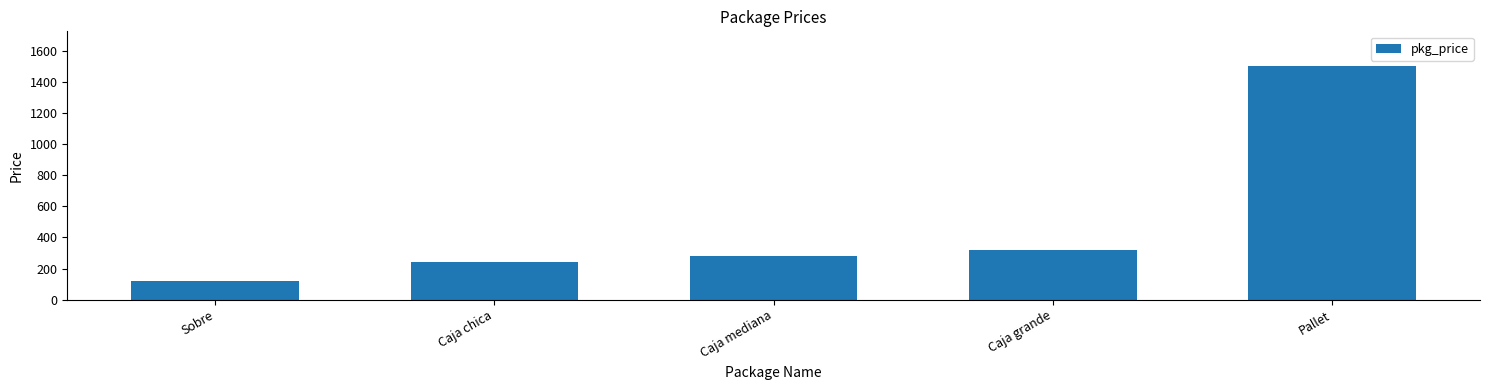

Are the bars horizontal?

No